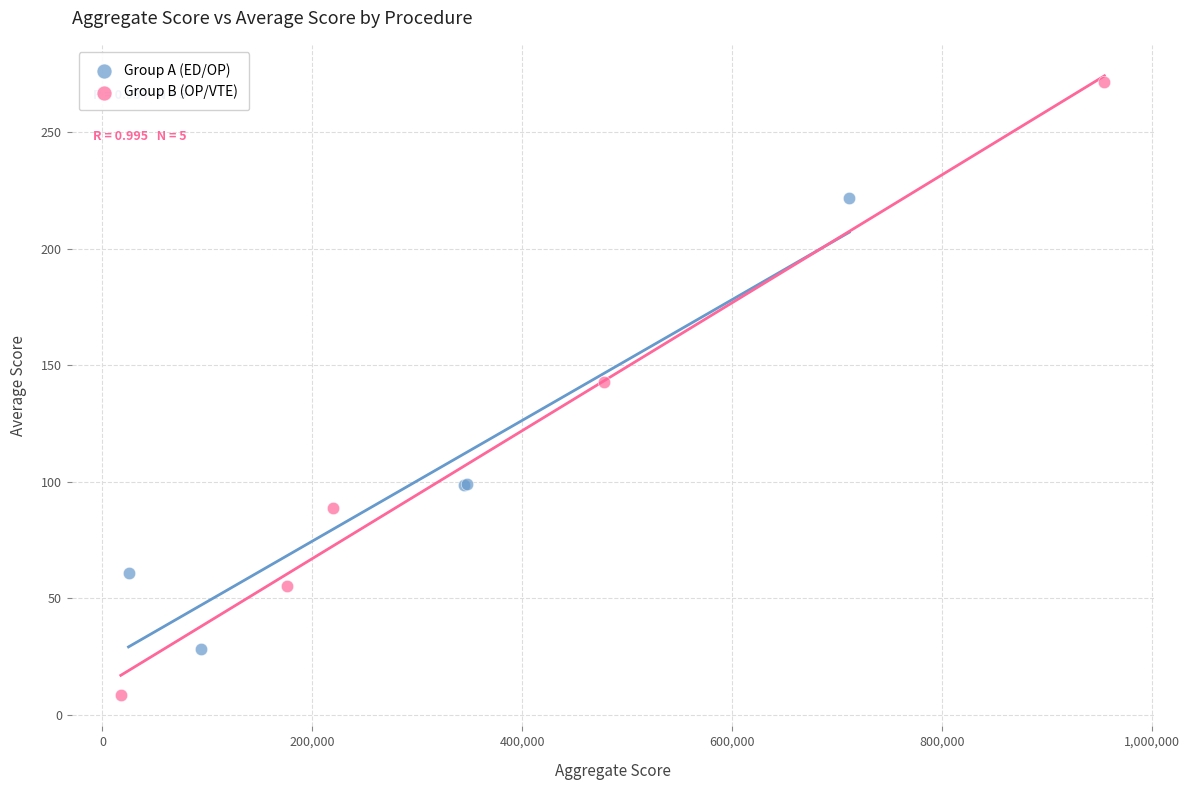

Which series has the largest Y range (max minus min)?

Group B (OP/VTE)